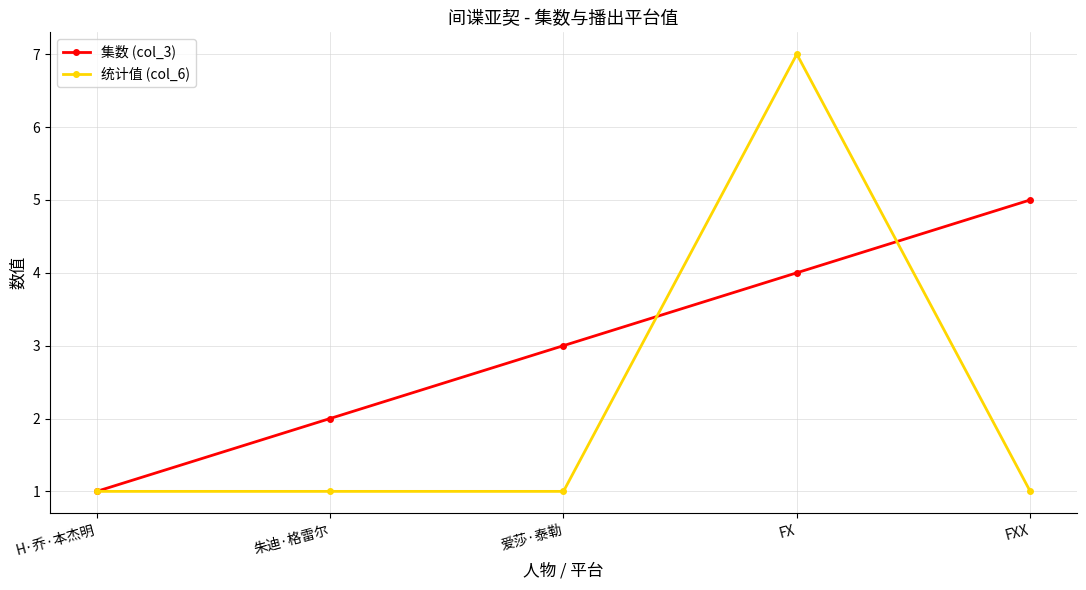

What is the spread (max minus min) of values at 朱迪·格雷尔?

1